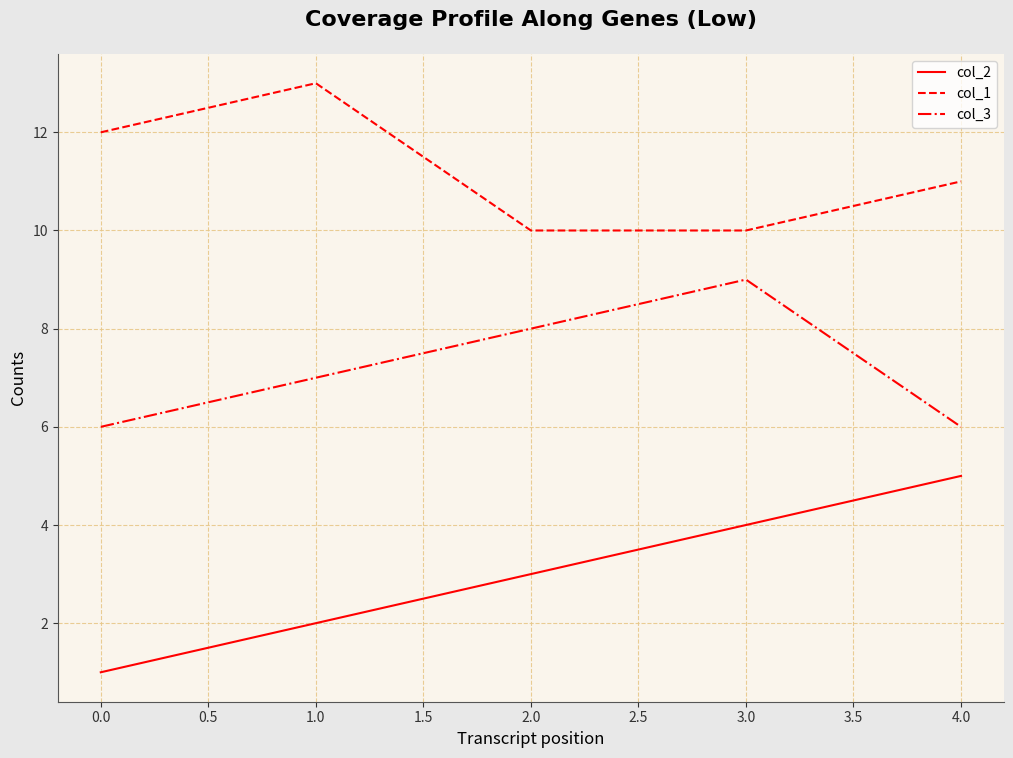

Which label corresponds to the largest value in the chart?

1.0